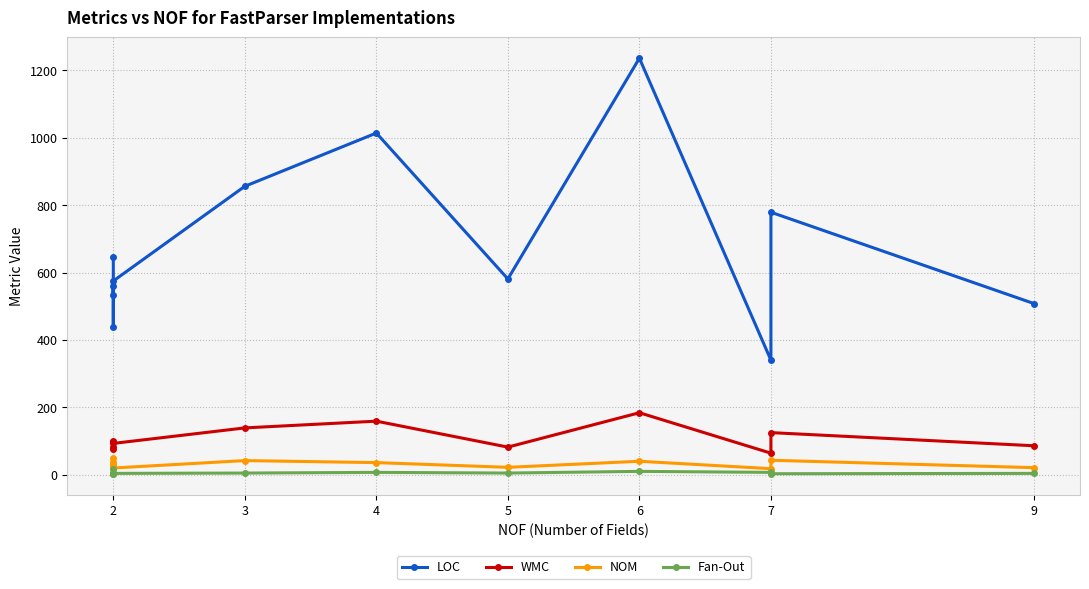

Which series has the widest spread of values?

LOC